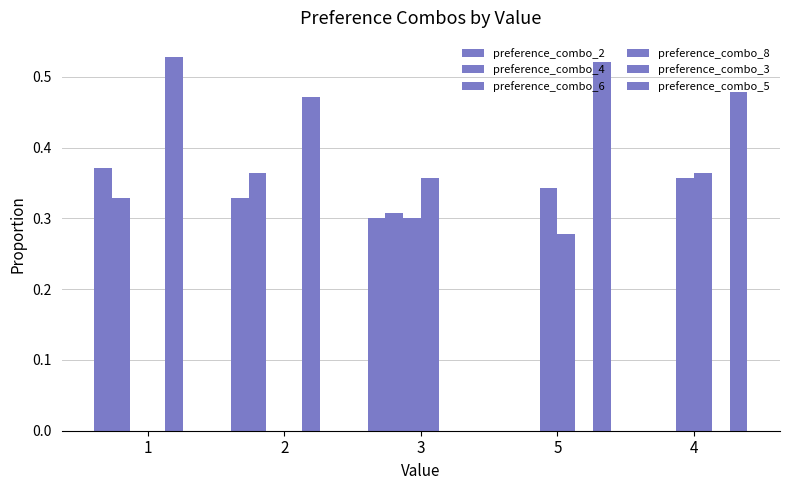

How many distinct data groups are displayed?

6